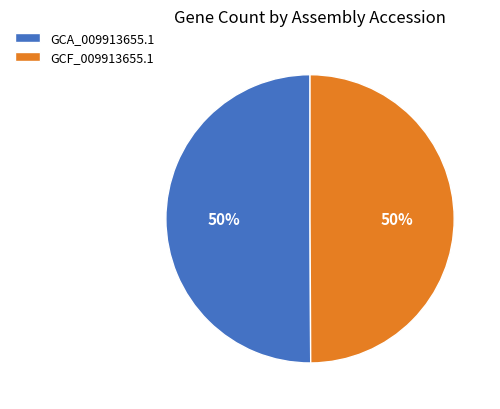

What is the ratio of the value at GCF_009913655.1 to the value at GCA_009913655.1?

1.0